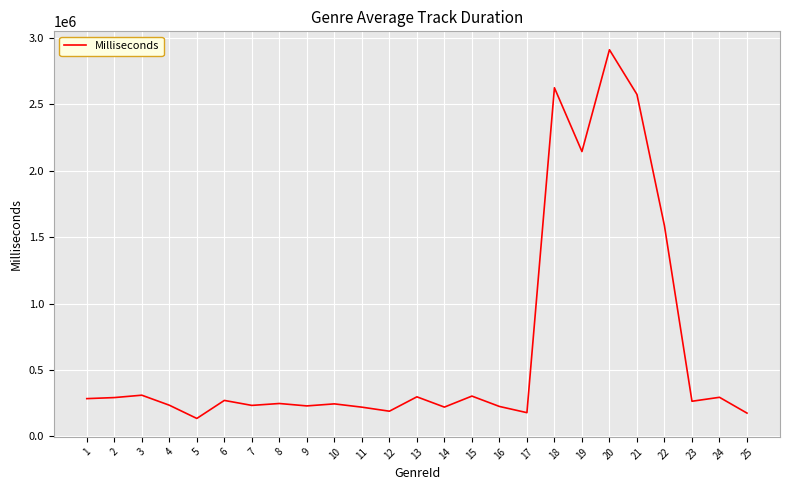

What is the difference between the second highest and minimum values?

2490905